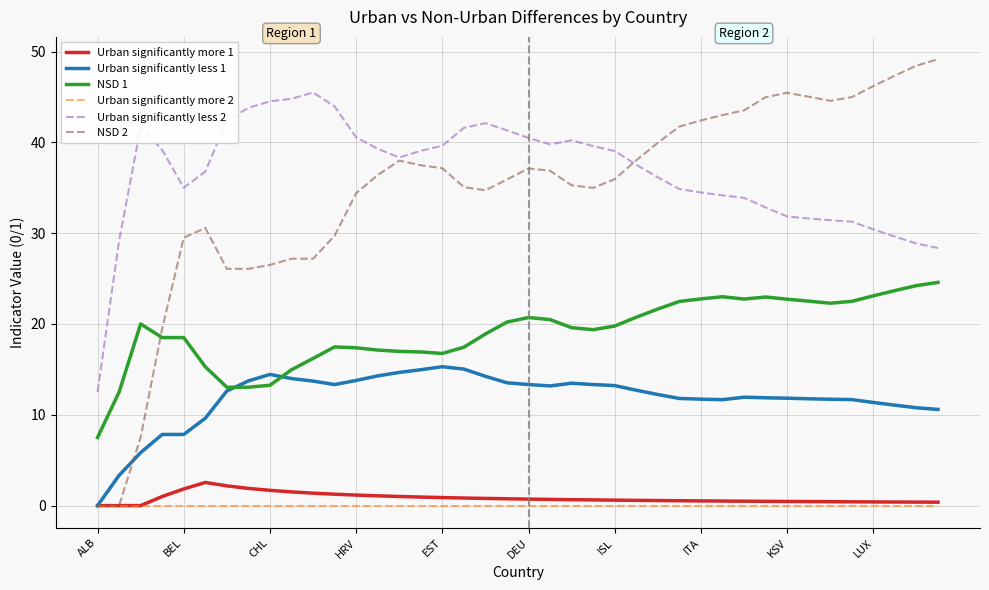

Which series has the largest range (max minus min)?

NSD 2